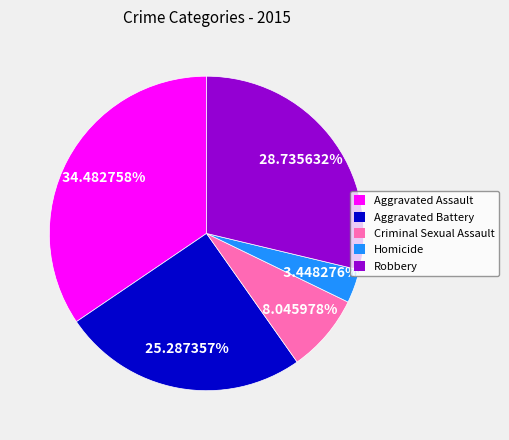

How many slices are in this pie chart?

5